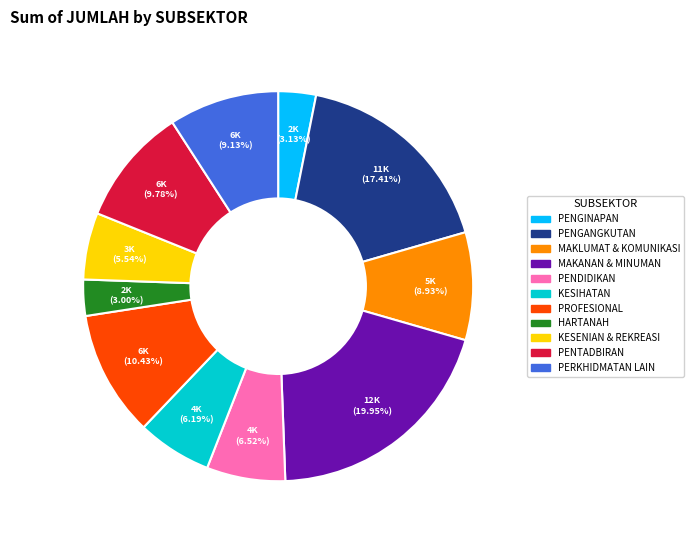

To the nearest percent, what is the difference between the largest and smallest slice percentages?

17%